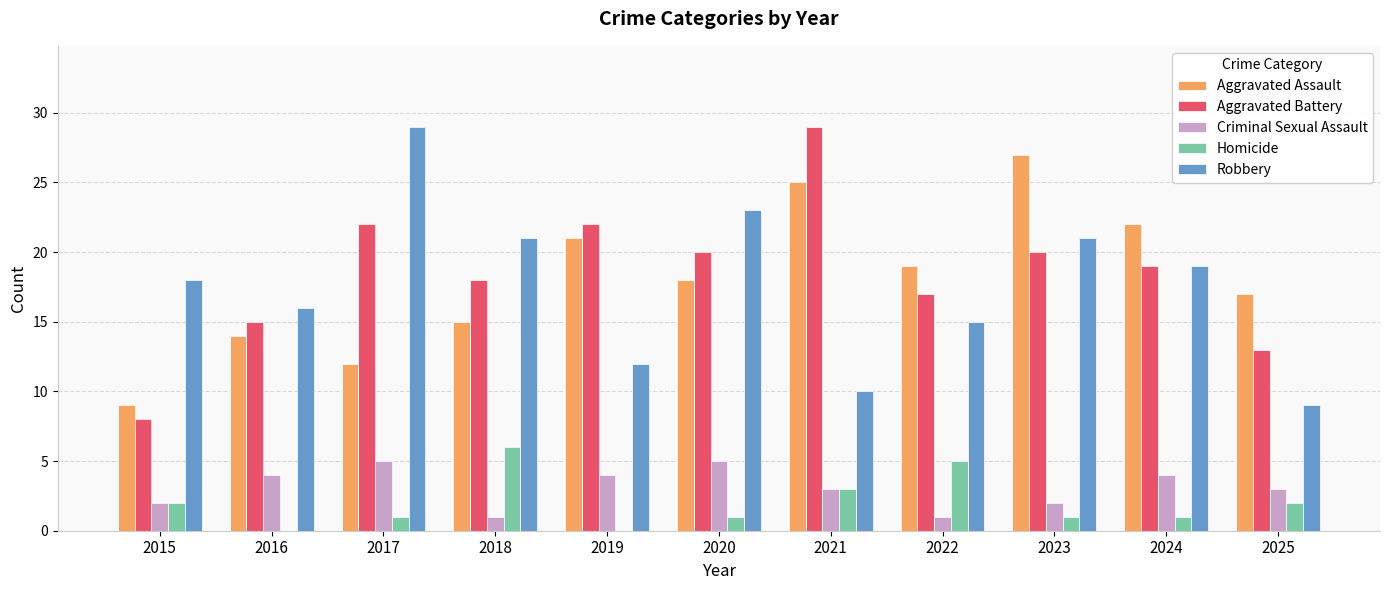

What is the sum of all Aggravated Battery values?

203